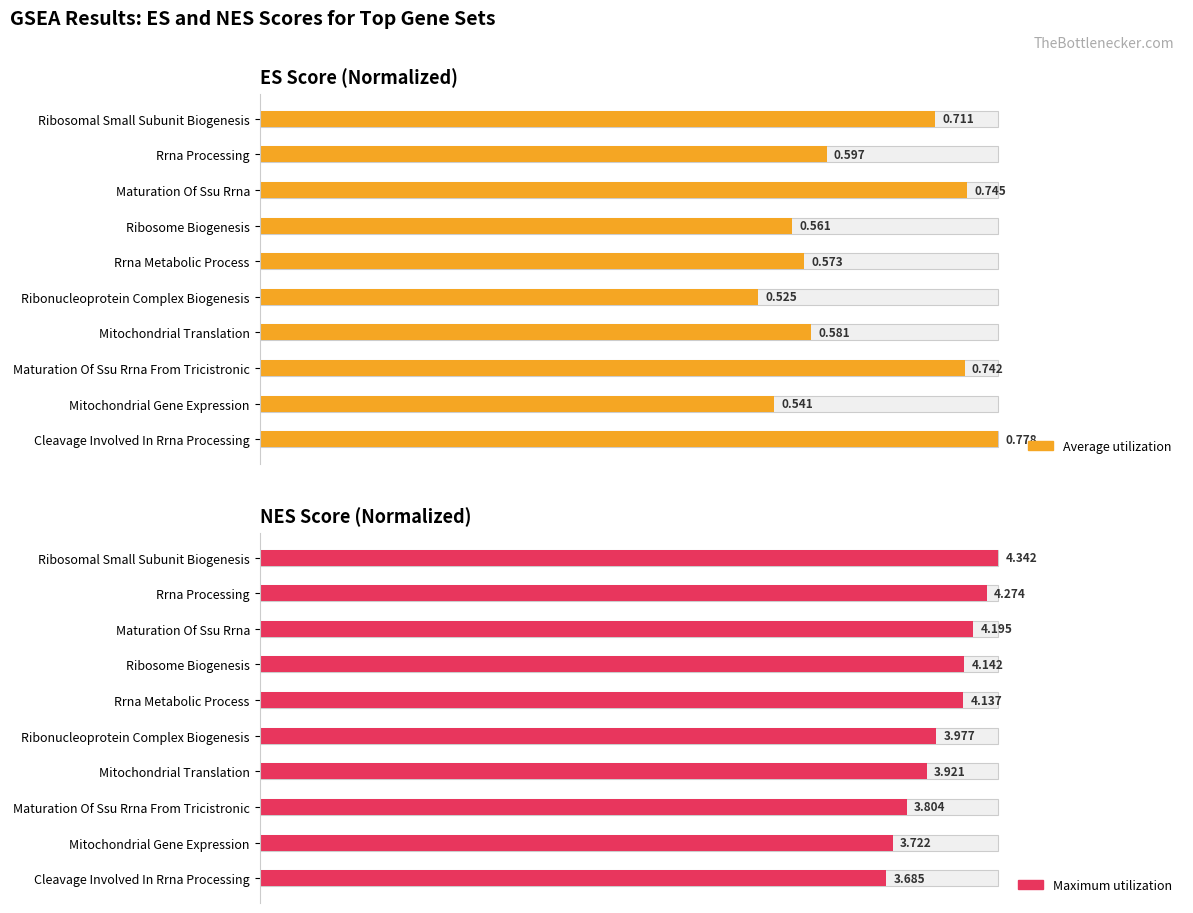

What are all the series names shown in the legend?

Average utilization, Maximum utilization